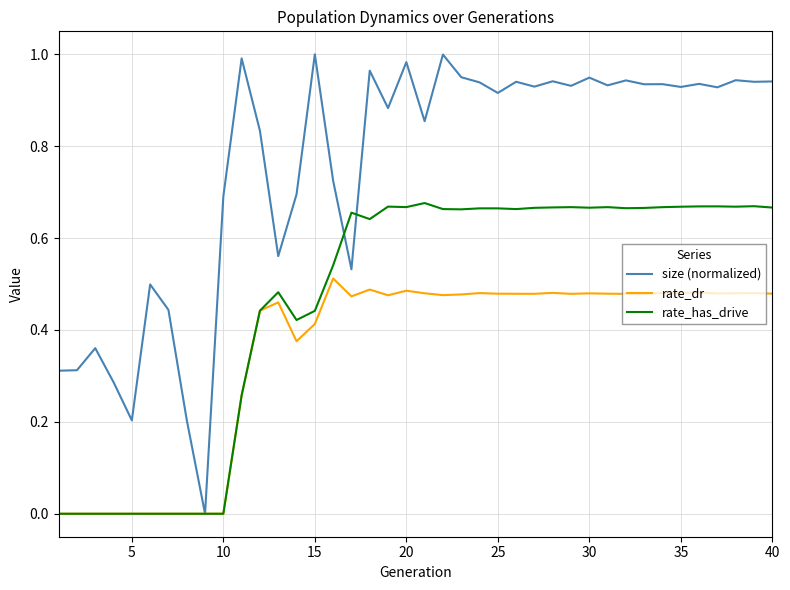

How many values in size (normalized) are above zero?

39